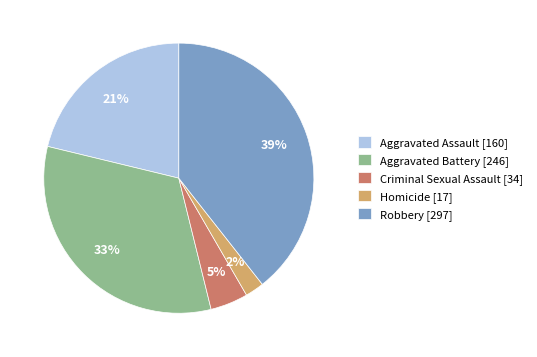

Is the sum of Aggravated Assault [160] and Aggravated Battery [246] greater than half?

Yes